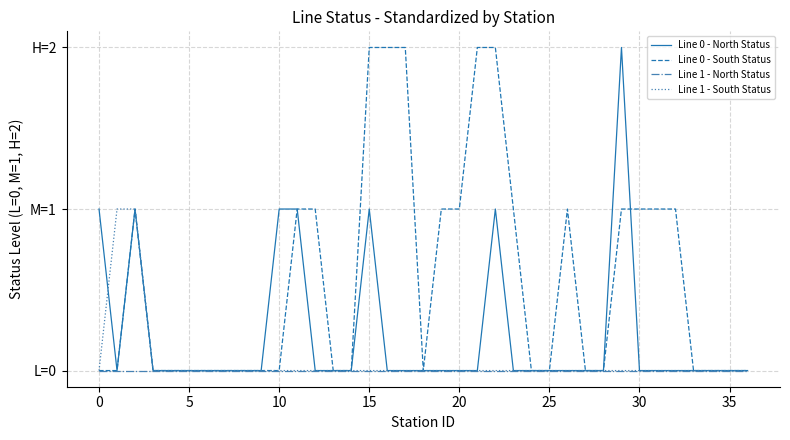

Does the chart have visible grid lines?

Yes